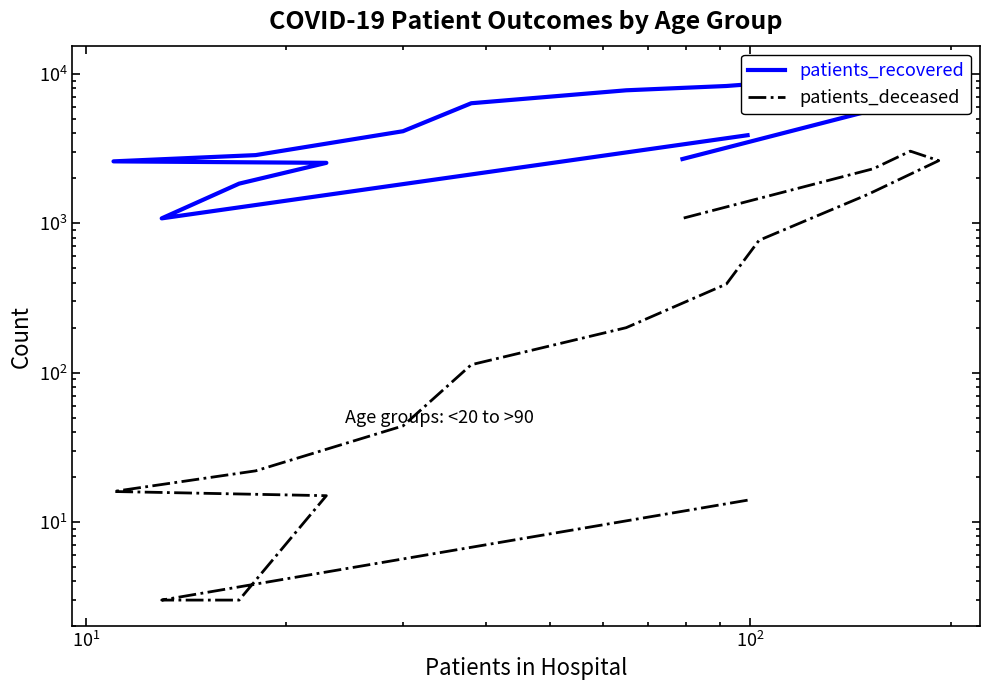

How many values in the patients_recovered series exceed 5739?

7